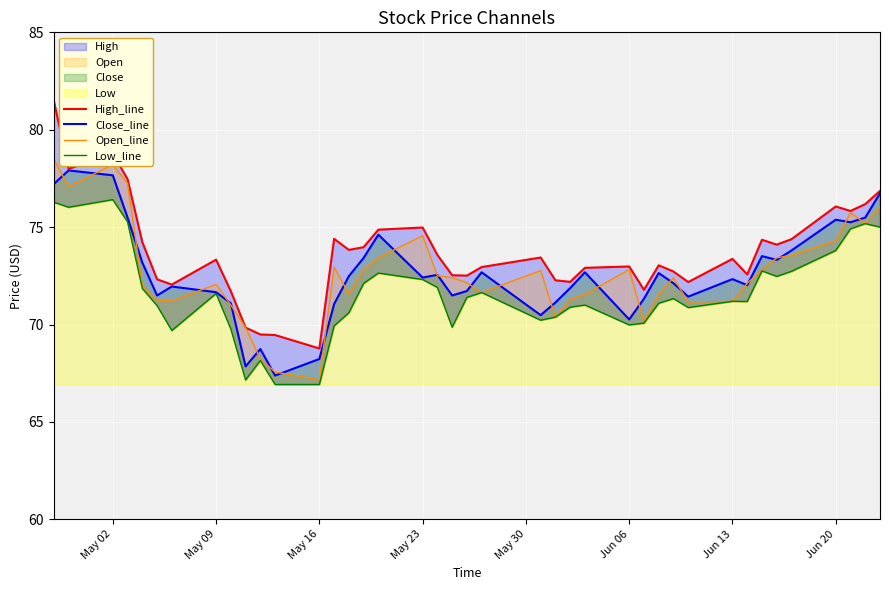

What is the value of the Close_line point at the 20th from the left?

71.5